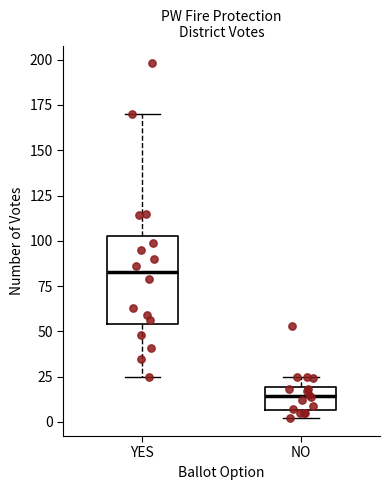

Which box is the tallest, from its lower edge to its upper edge?

YES